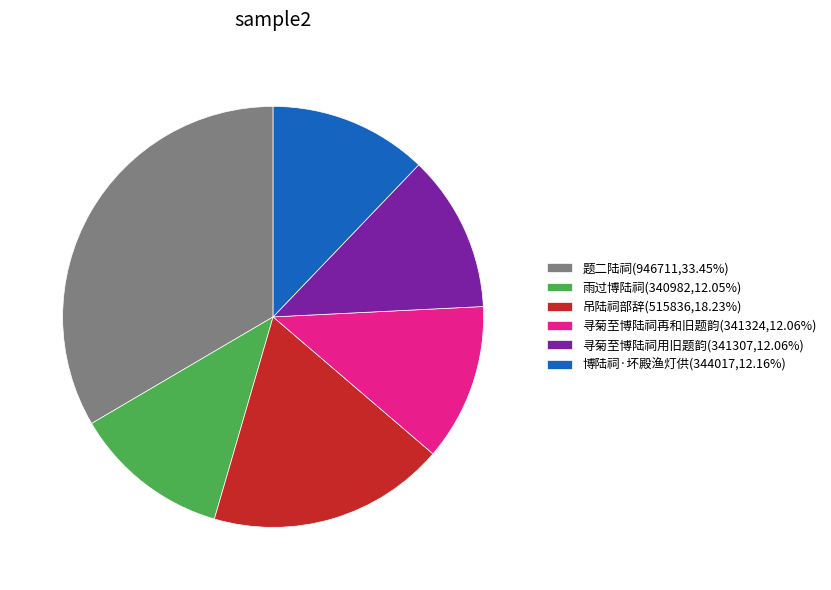

Is it true that 吊陆祠部辞 is 11% of the pie?

False